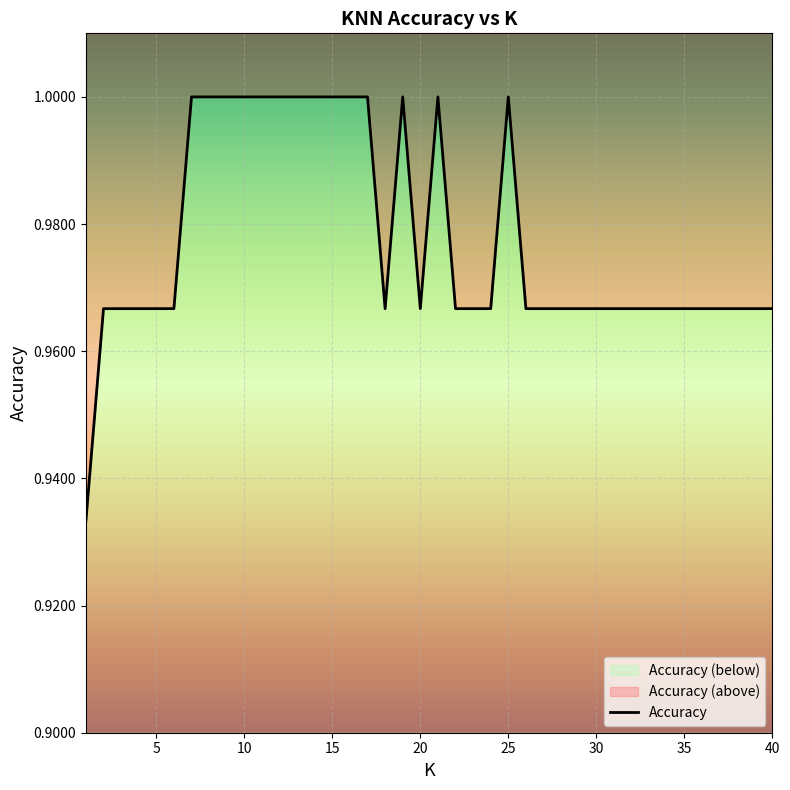

List the labels in order of value, largest first.

7, 8, 9, 10, 11, 12, 13, 14, 15, 16, 17, 19, 21, 25, 2, 3, 4, 5, 6, 18, 20, 22, 23, 24, 26, 27, 28, 29, 30, 31, 32, 33, 34, 35, 36, 37, 38, 39, 40, 1